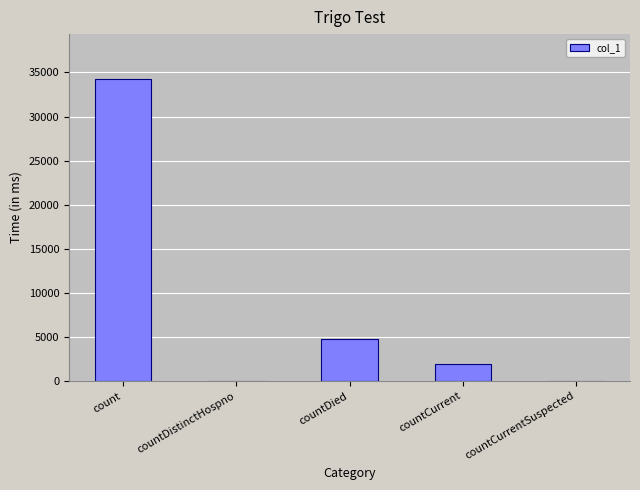

What is the ratio of the value at countCurrent to the value at countDied?

0.4